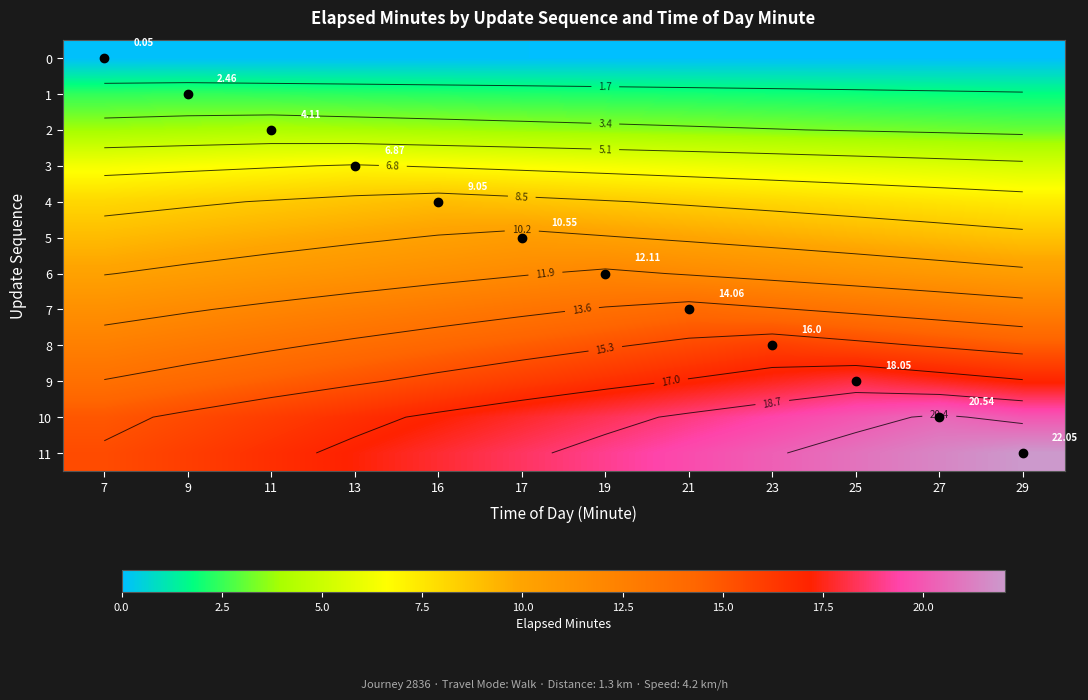

What is the difference between the maximum and minimum values in the 11 series?

6.6